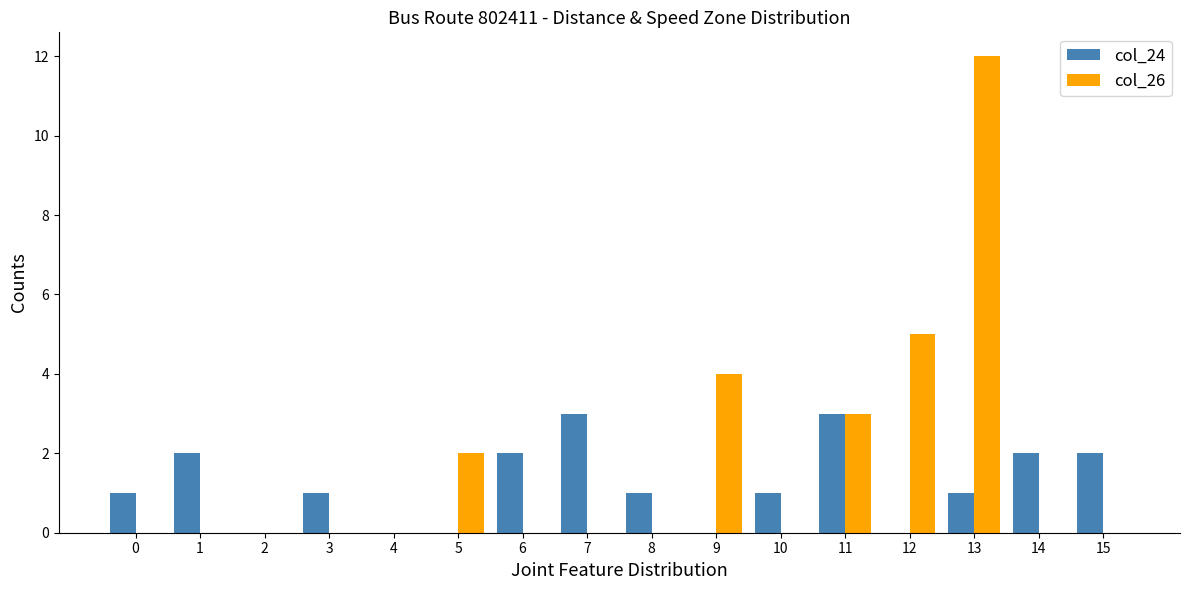

Which series has the largest total across all categories?

col_26